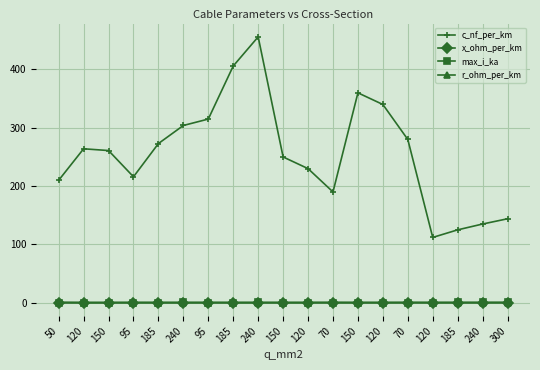

What is the difference between the maximum and minimum values in the x_ohm_per_km series?

0.1